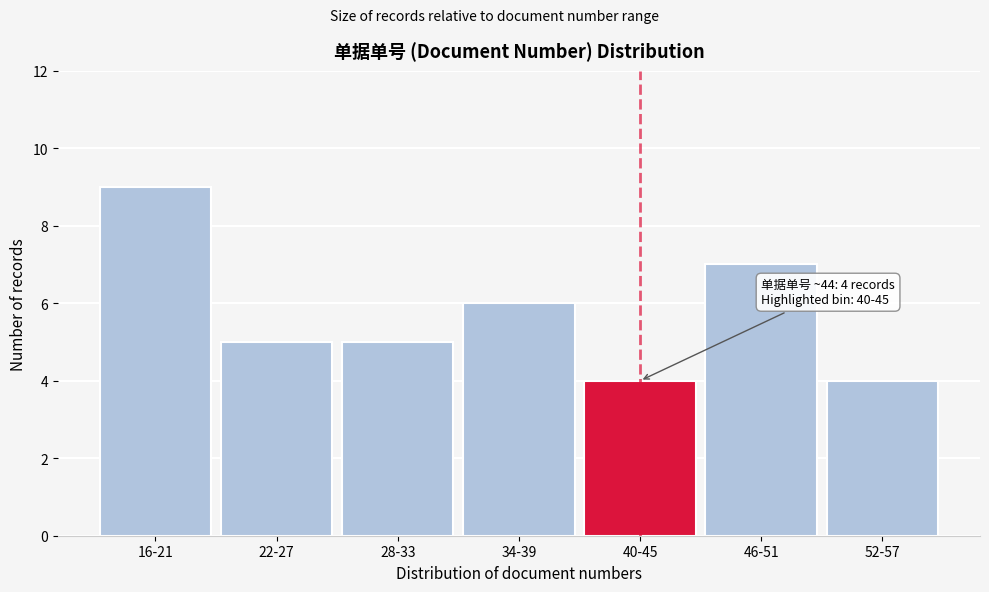

Reading right to left, transcribe all the data shown in this chart.

4	7	4	6	5	5	9